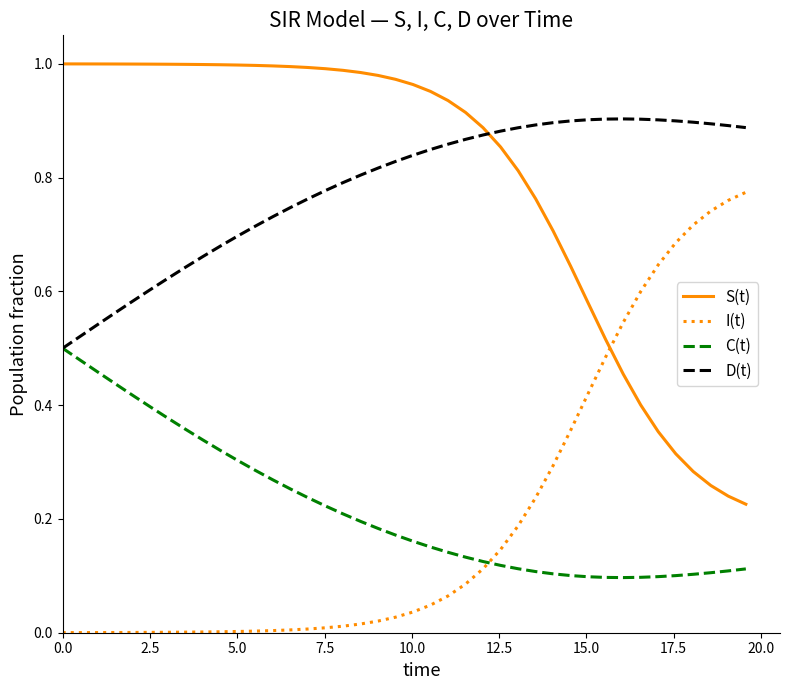

How many intersections are there between S(t) and D(t)?

1